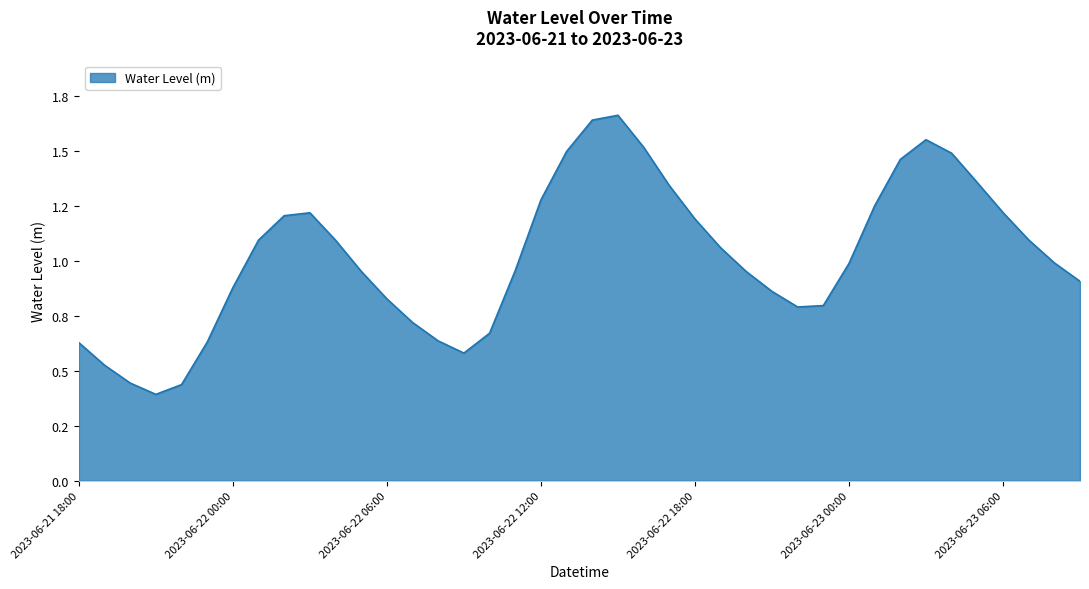

Is this an area chart (filled region under the line)?

Yes